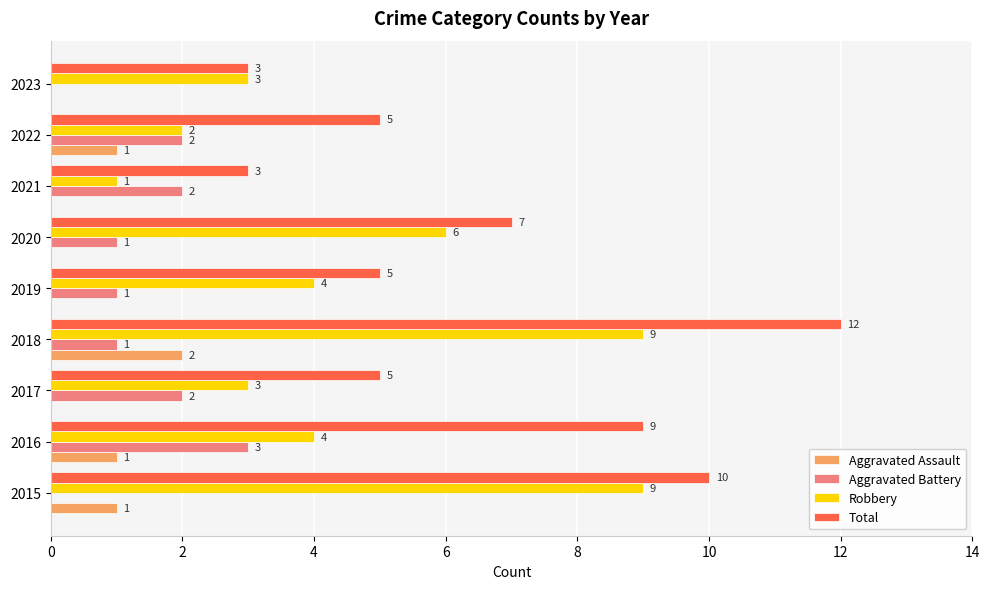

What is the sum of all Aggravated Assault values?

5